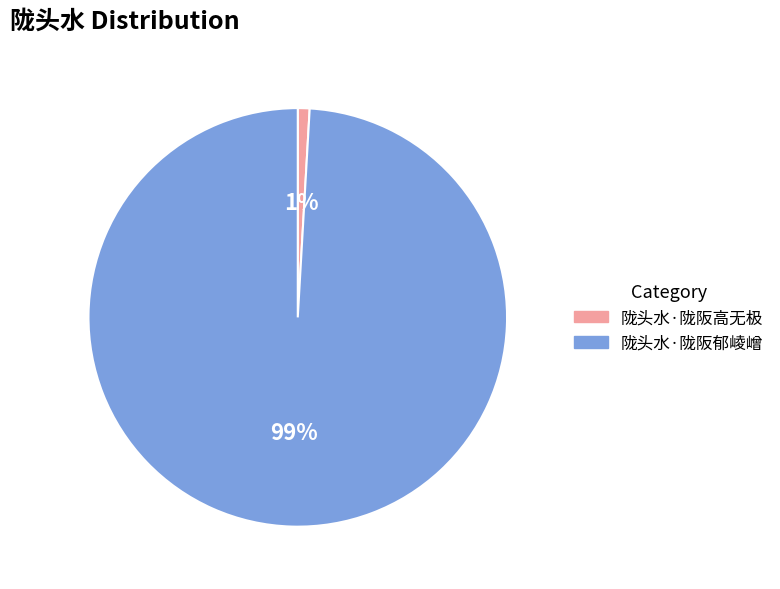

What is the largest slice in the pie chart?

陇头水·陇阪郁崚嶒